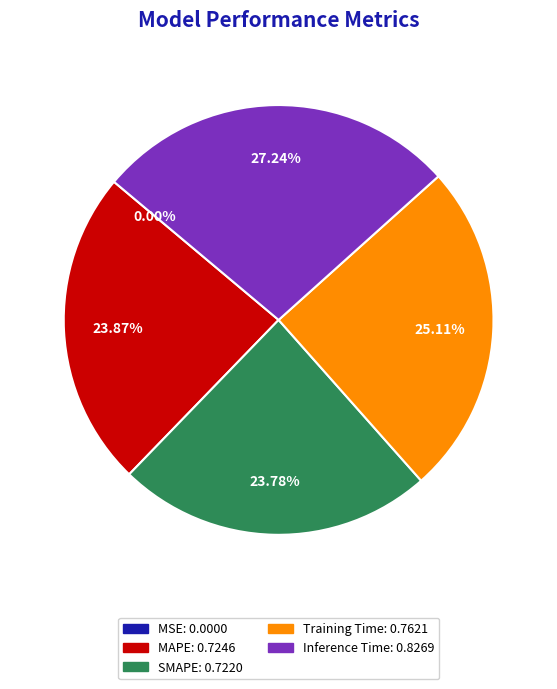

Is Inference Time the majority of the pie?

No